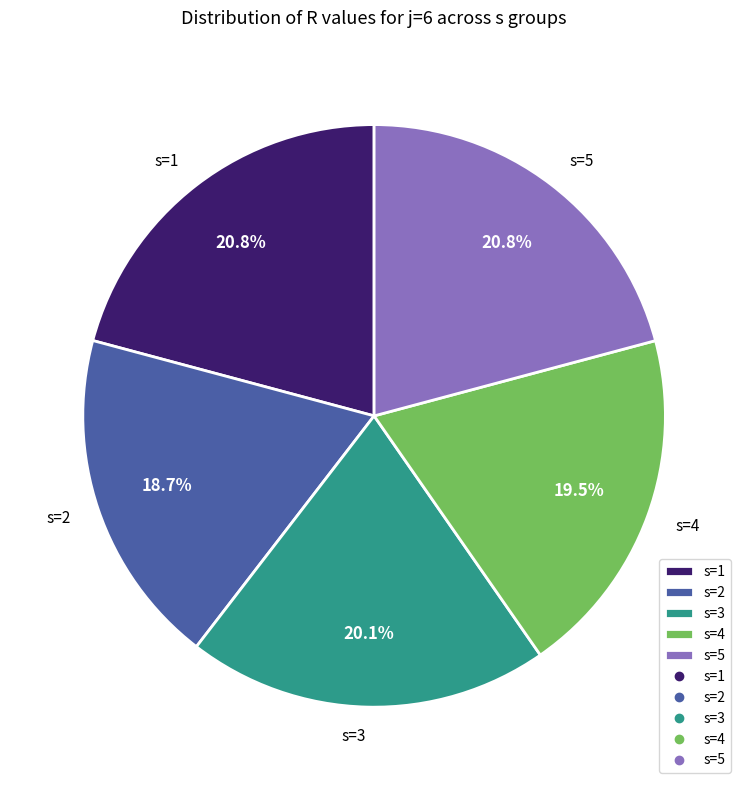

To the nearest percent, what is the difference between the s=3 and s=4 slice percentages?

1%